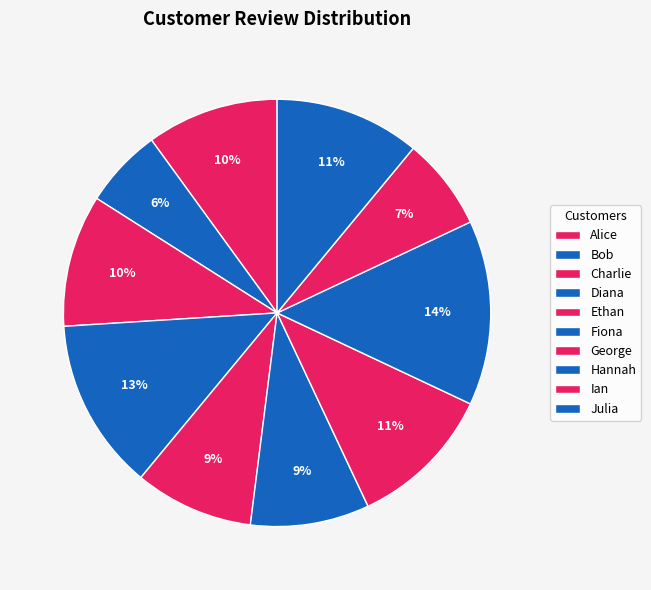

To the nearest percent, what percentage of the pie is Charlie?

10%